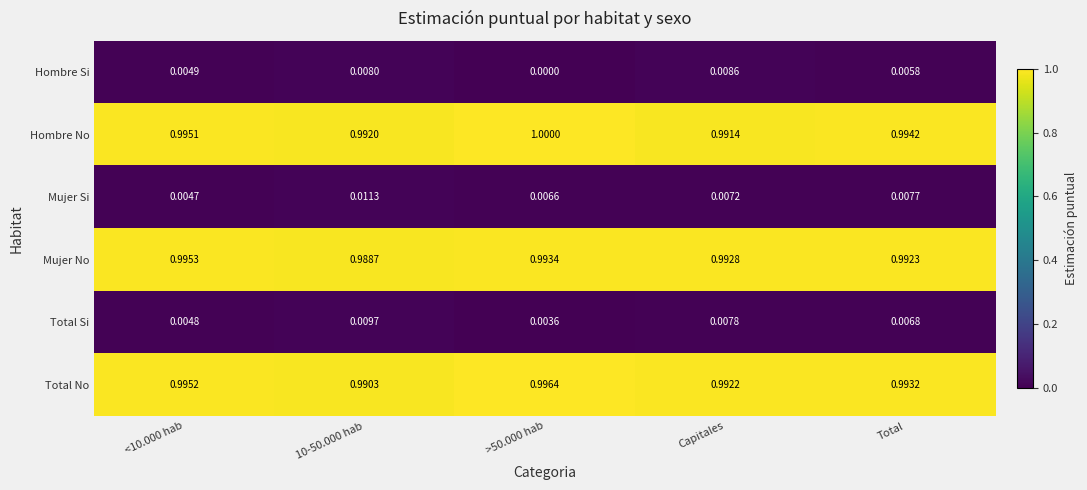

Is the value of Total No at 10-50.000 hab greater than the value of Hombre Si at <10.000 hab?

Yes